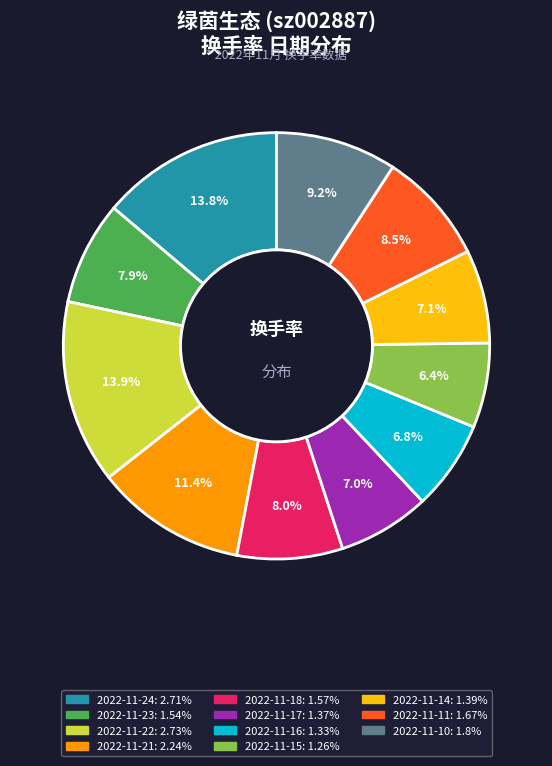

What percentage is the 2022-11-21 slice, to the nearest percent?

11%